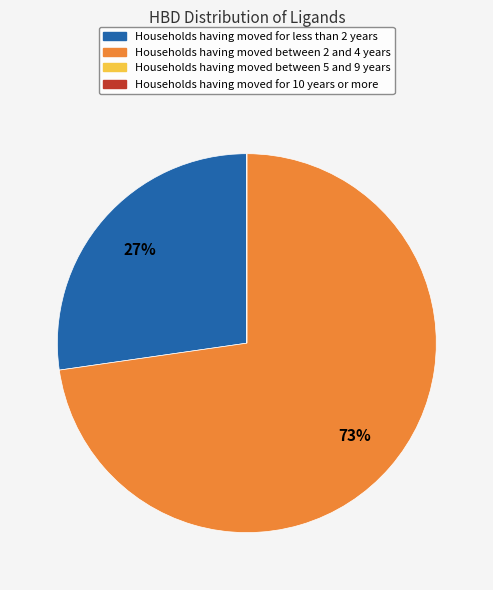

To the nearest percent, what is the average slice percentage?

25%